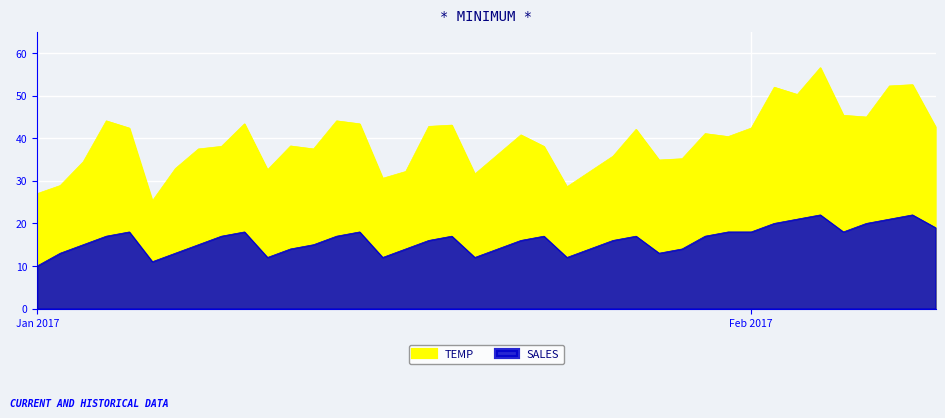

True or false: SALES and TEMP intersect in this chart.

False